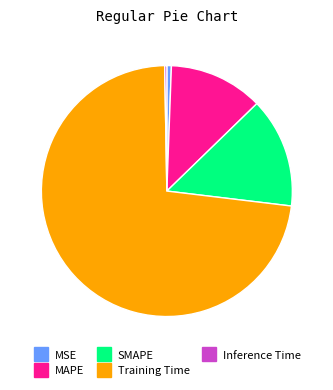

Is the sum of MSE and Training Time greater than half?

Yes